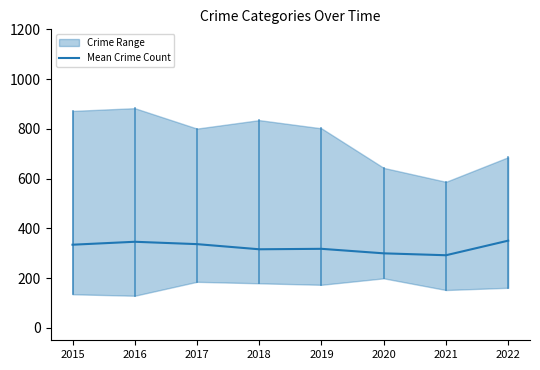

Approximately how many times larger is the value at 2018 compared to 2019?

1.0